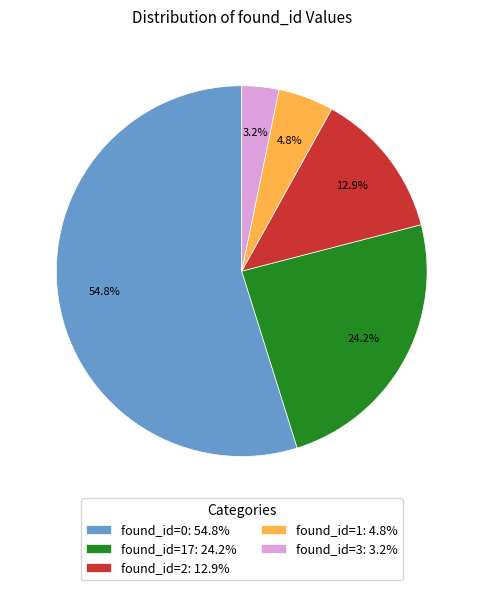

To the nearest percent, what is the average slice percentage?

20%